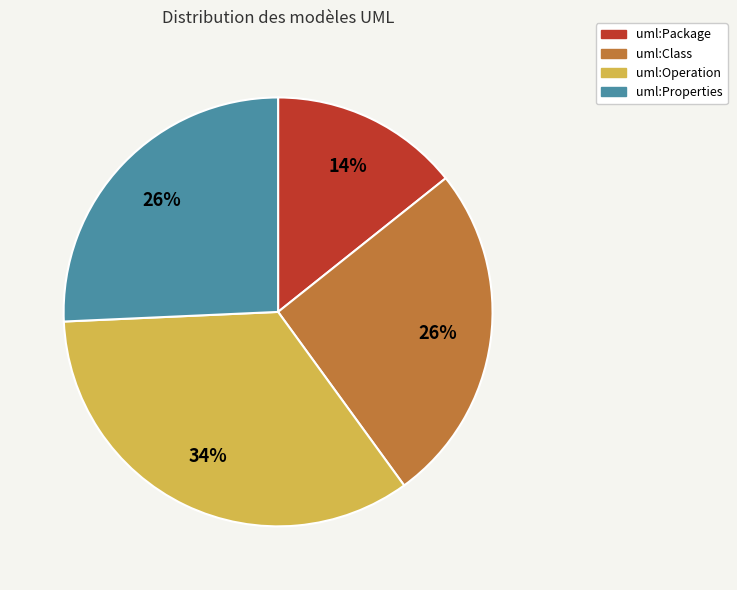

How many slices are in this pie chart?

4